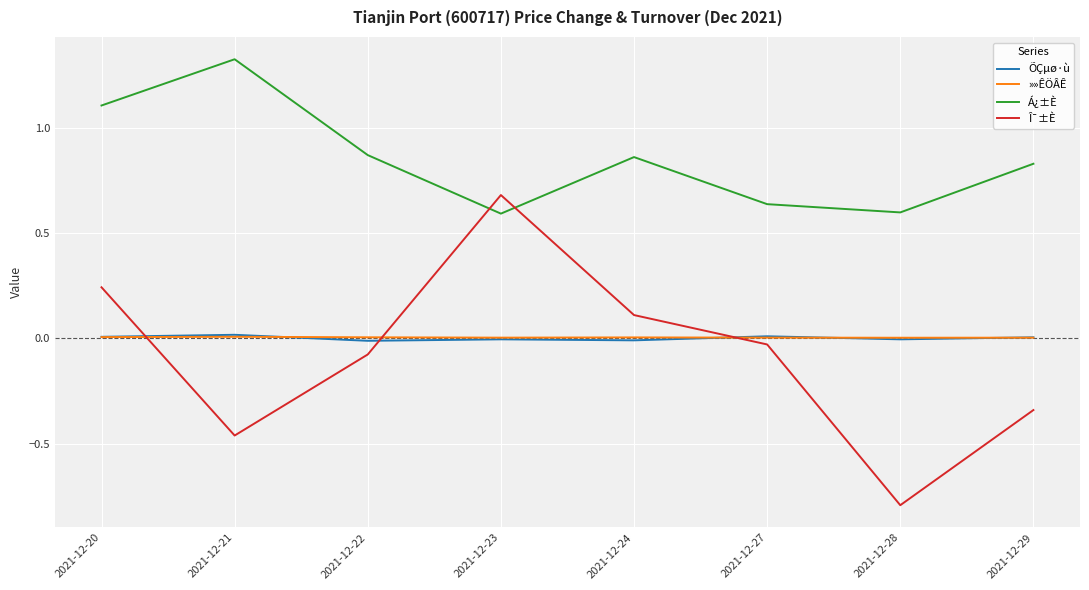

Rank the categories by Î¯±È value from highest to lowest.

2021-12-23, 2021-12-20, 2021-12-24, 2021-12-27, 2021-12-22, 2021-12-29, 2021-12-21, 2021-12-28